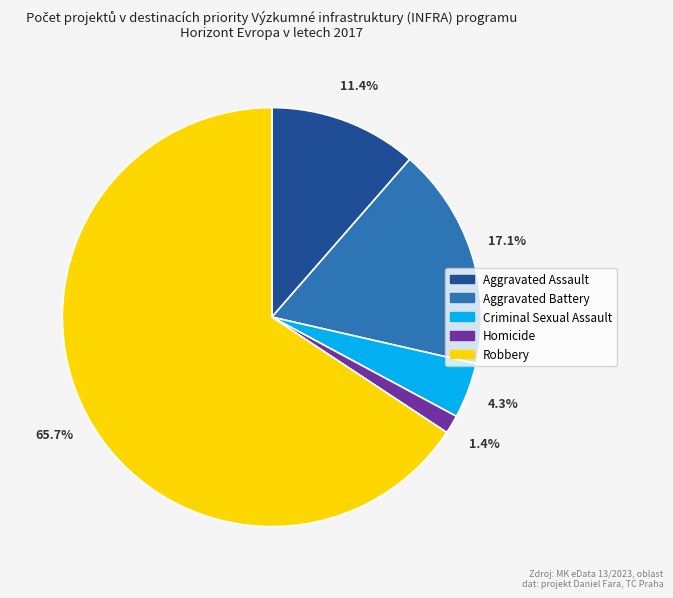

To the nearest percent, what is the difference between the largest and smallest slice percentages?

64%